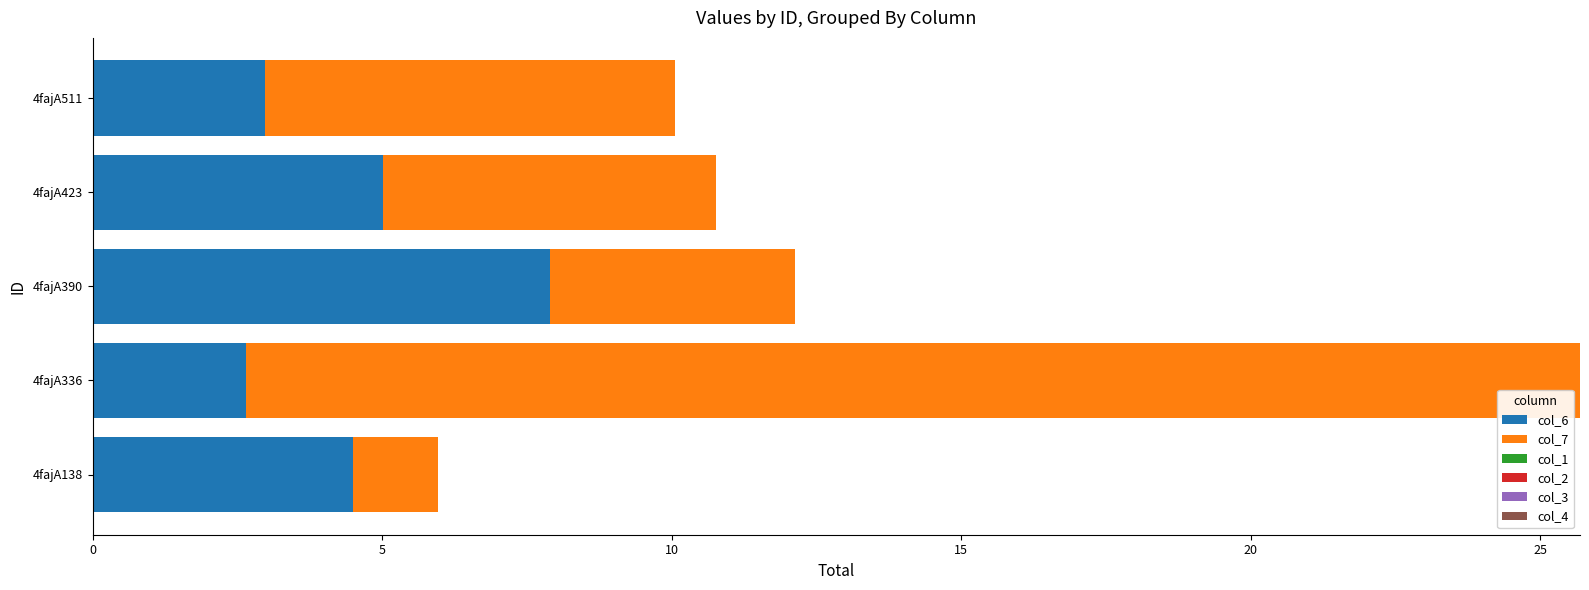

At which category is the sum across all series the highest?

4fajA336